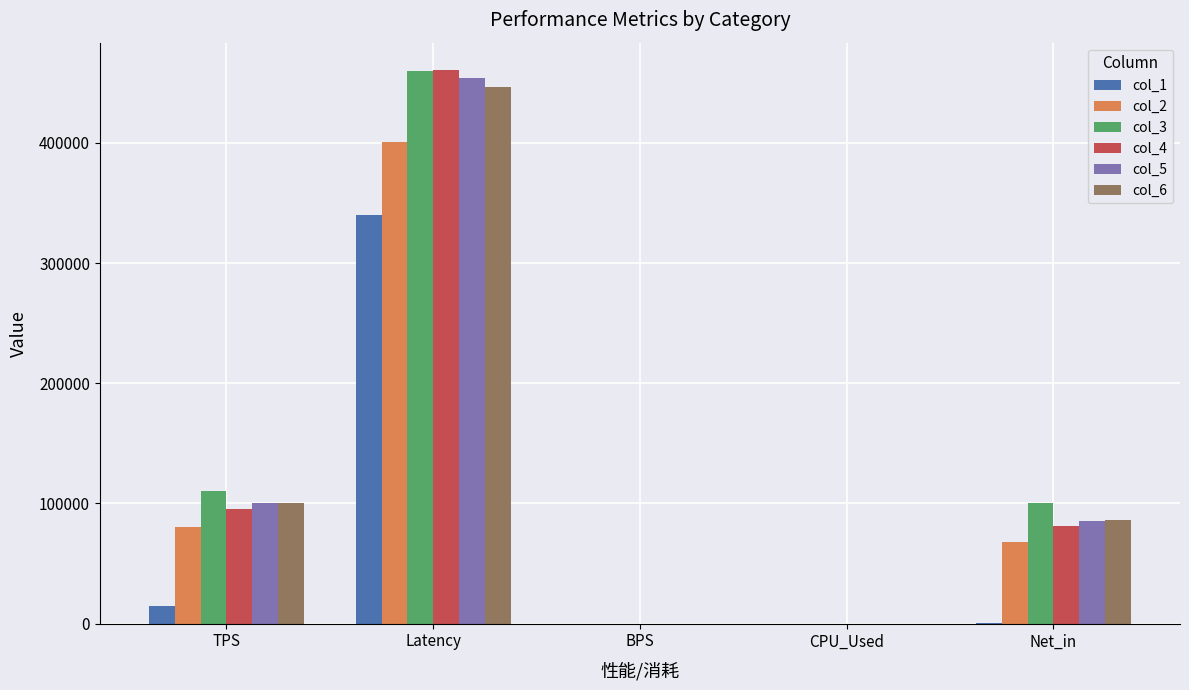

Is the value of col_5 at Net_in greater than the value of col_2 at BPS?

Yes